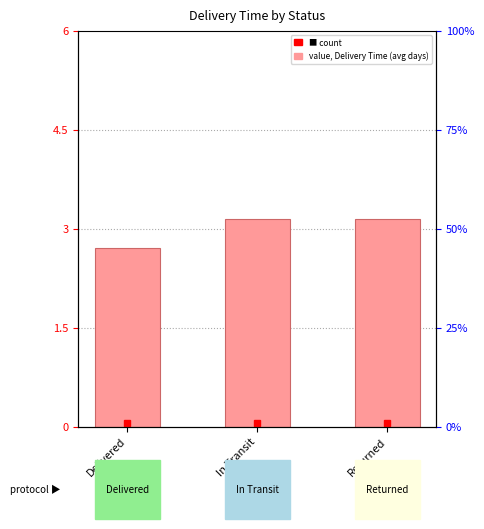

What is the value of the 2nd bar from the left?

3.2